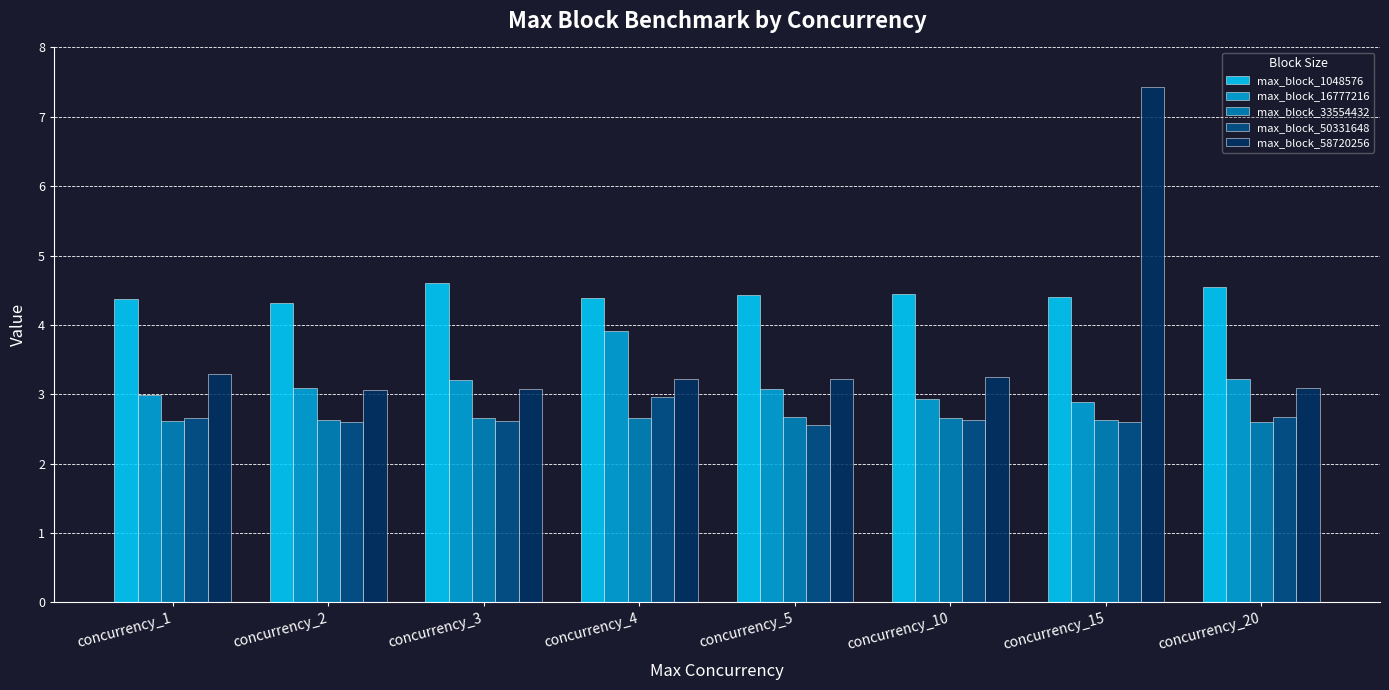

Which series has the widest spread of values?

max_block_58720256